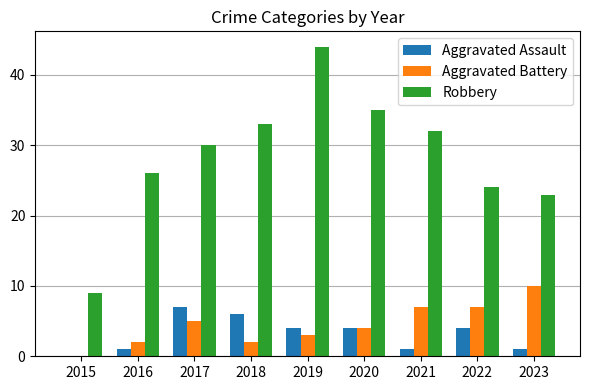

The value of Robbery at 2018 is 33. True or false?

True